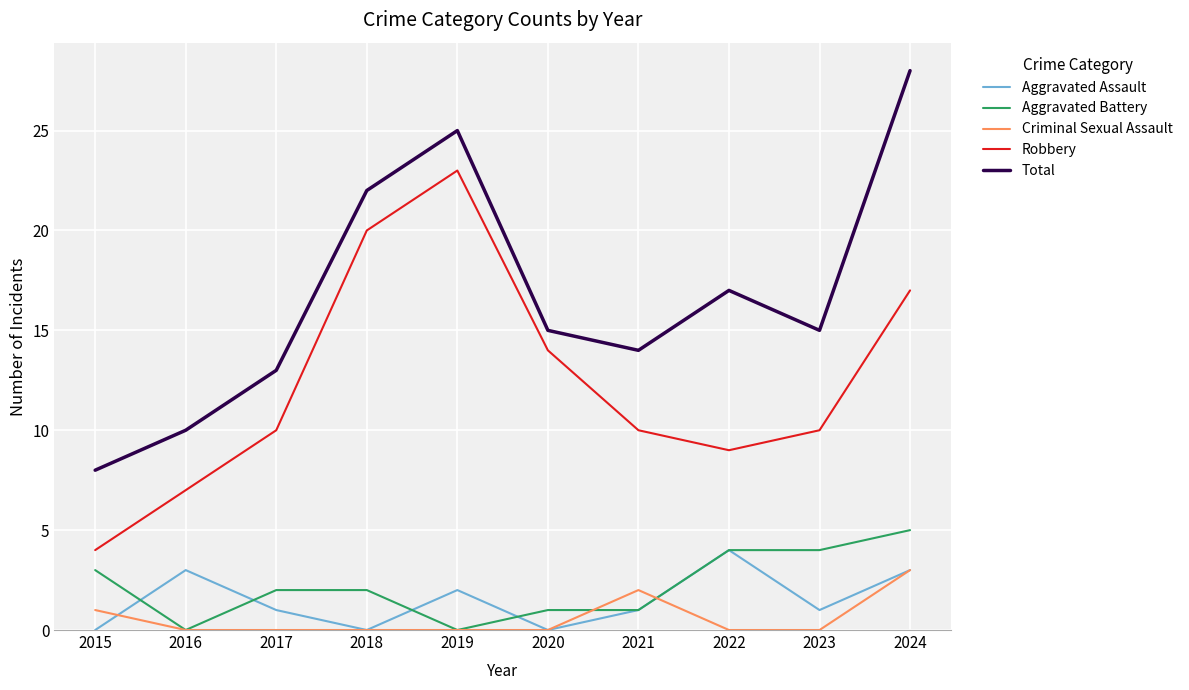

Rank the series at 2017 from highest to lowest value.

Total, Robbery, Aggravated Battery, Aggravated Assault, Criminal Sexual Assault